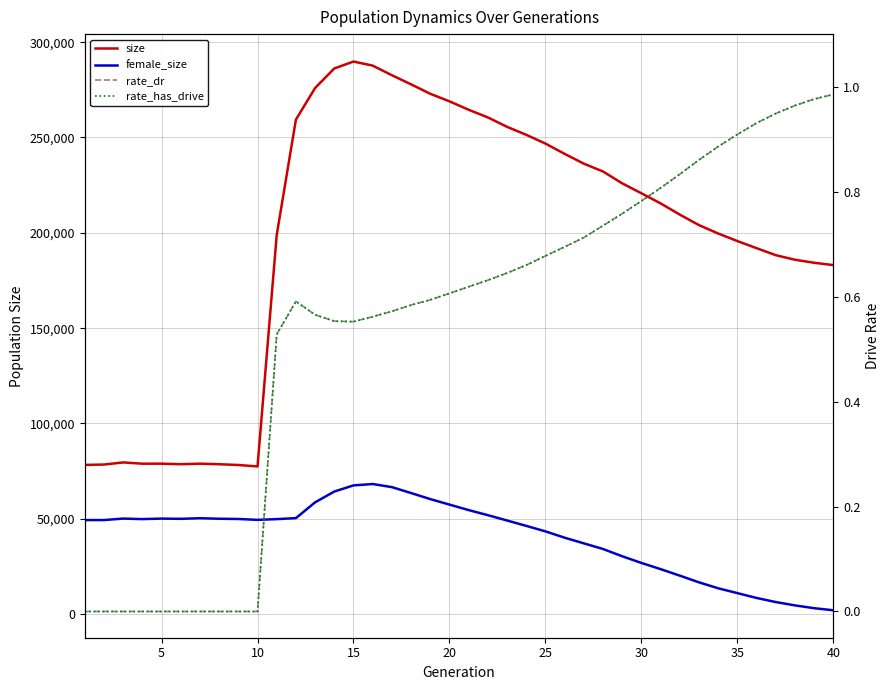

True or false: rate_has_drive and size intersect in this chart.

False